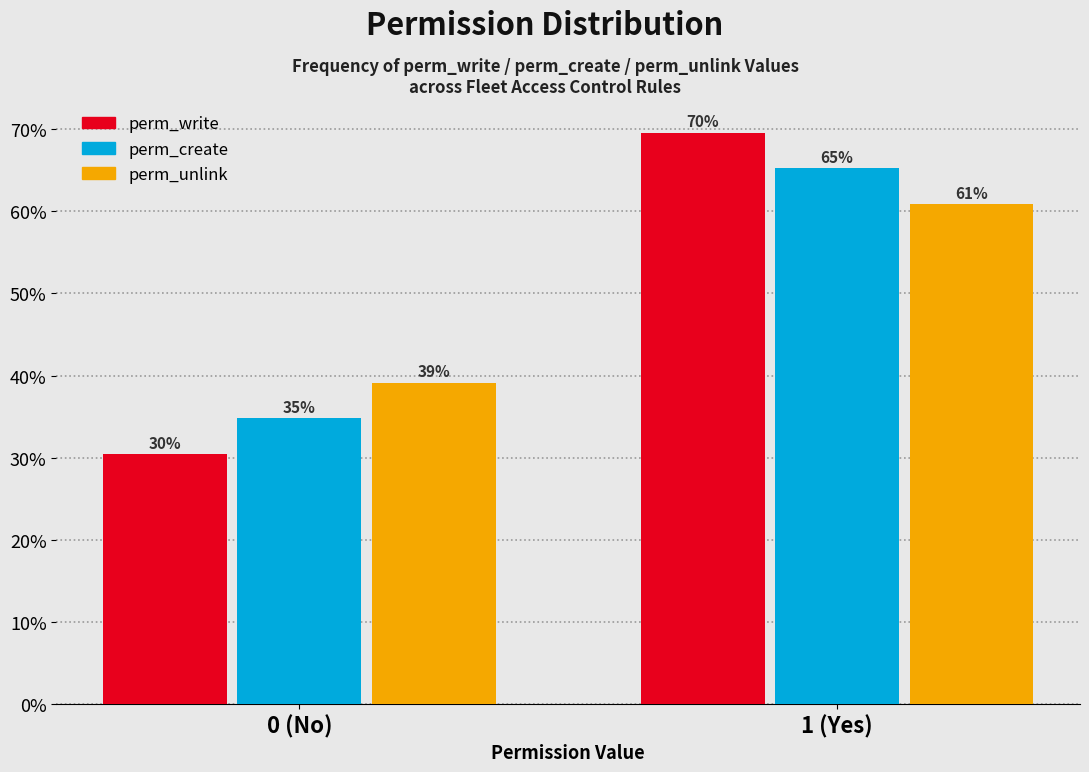

What value does the perm_unlink series have at 0 (No)?

39.1